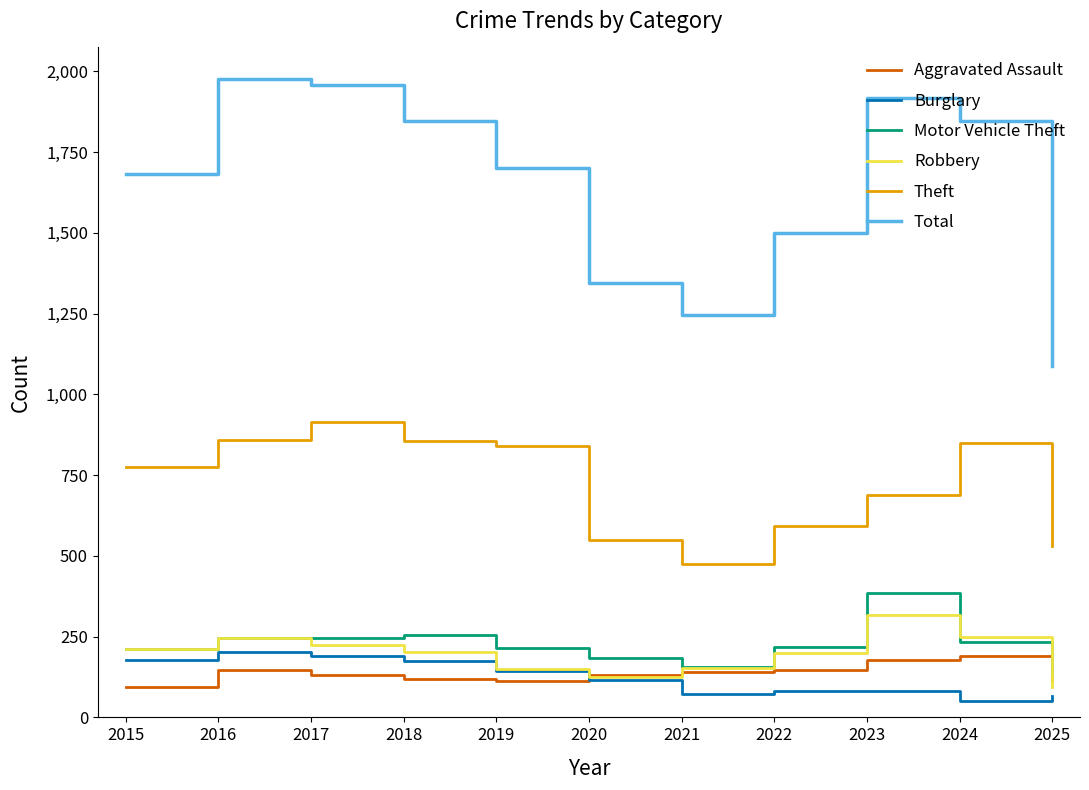

True or false: Total and Aggravated Assault intersect in this chart.

False